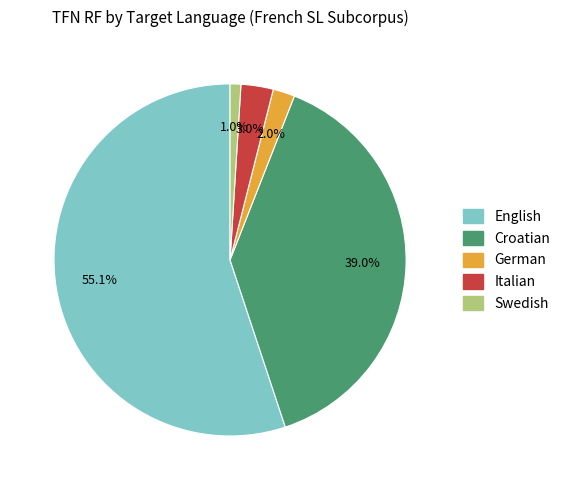

Which category accounts for the majority?

English